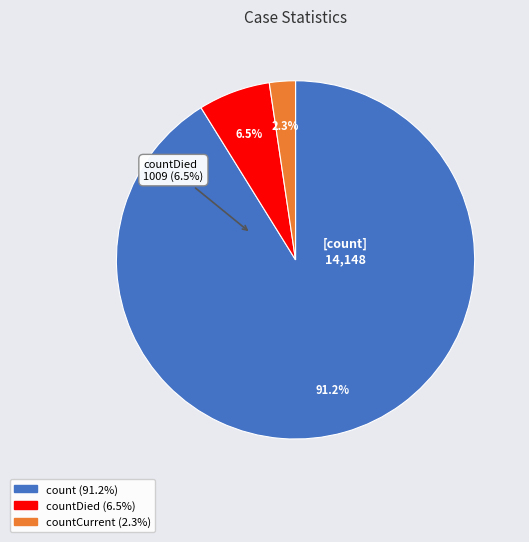

To the nearest percent, what is the difference between the count and countCurrent slice percentages?

89%